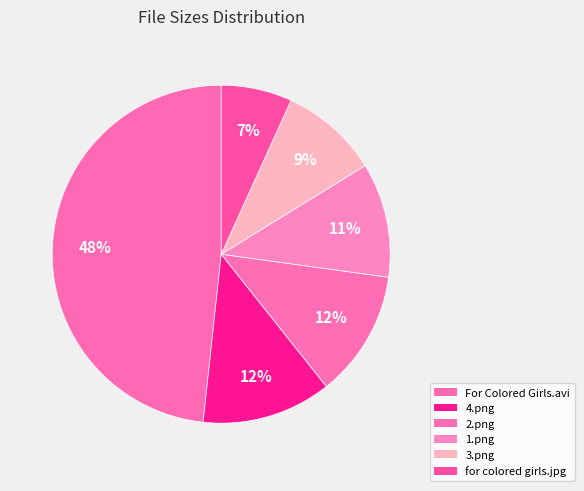

What is the ratio of the value at For Colored Girls.avi to the value at 2.png?

4.0